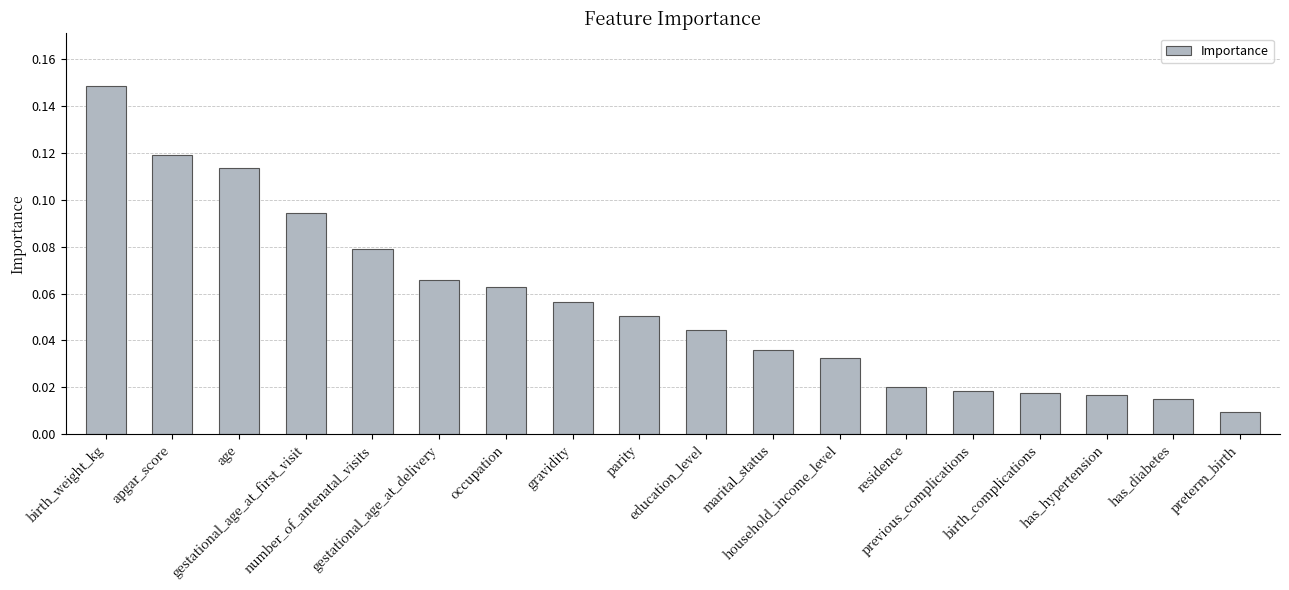

What is the sum of all values?

1.0